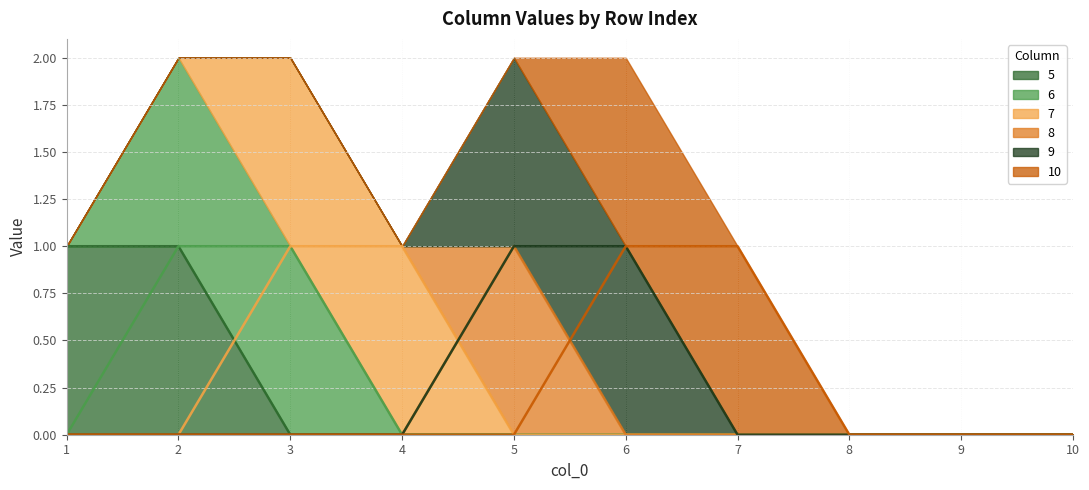

Is the value of 9 at 5 greater than the value of 6 at 4?

Yes